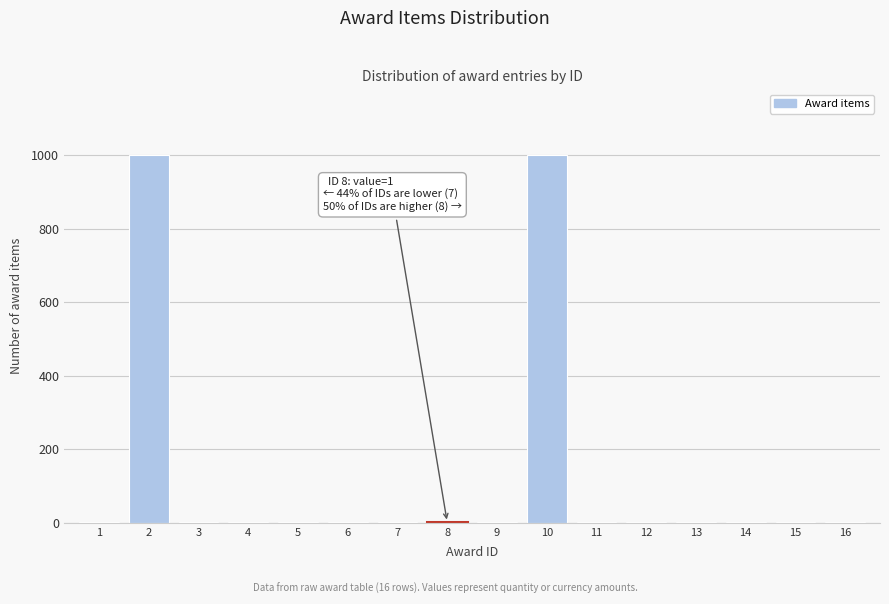

What is the greatest value displayed?

1000